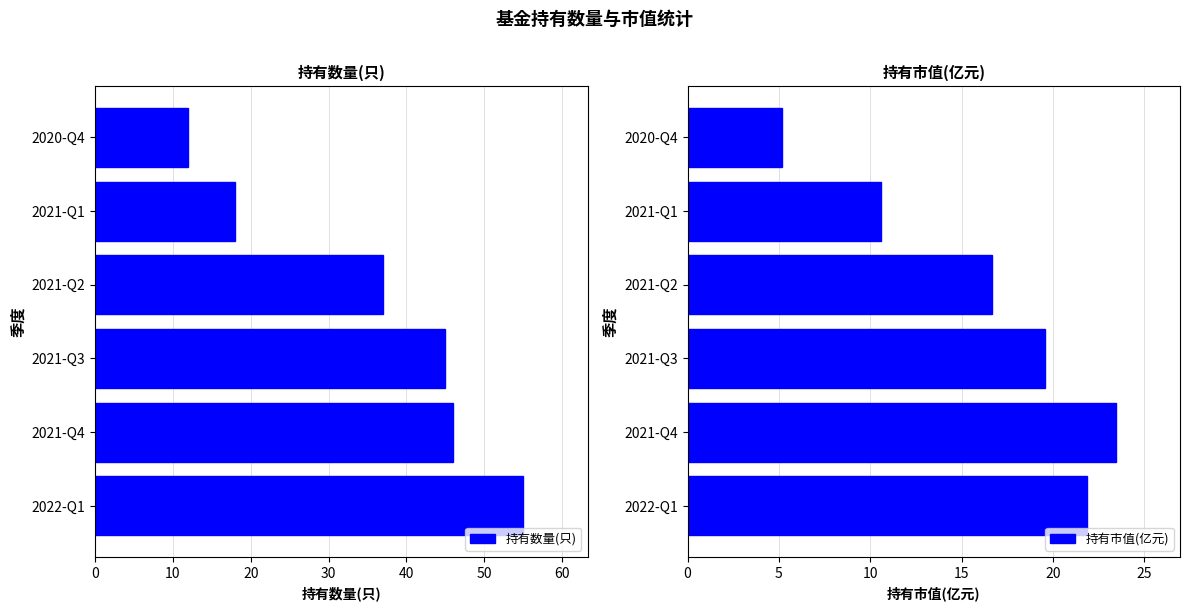

The value of 持有数量(只) at 50 is 3.5. True or false?

False